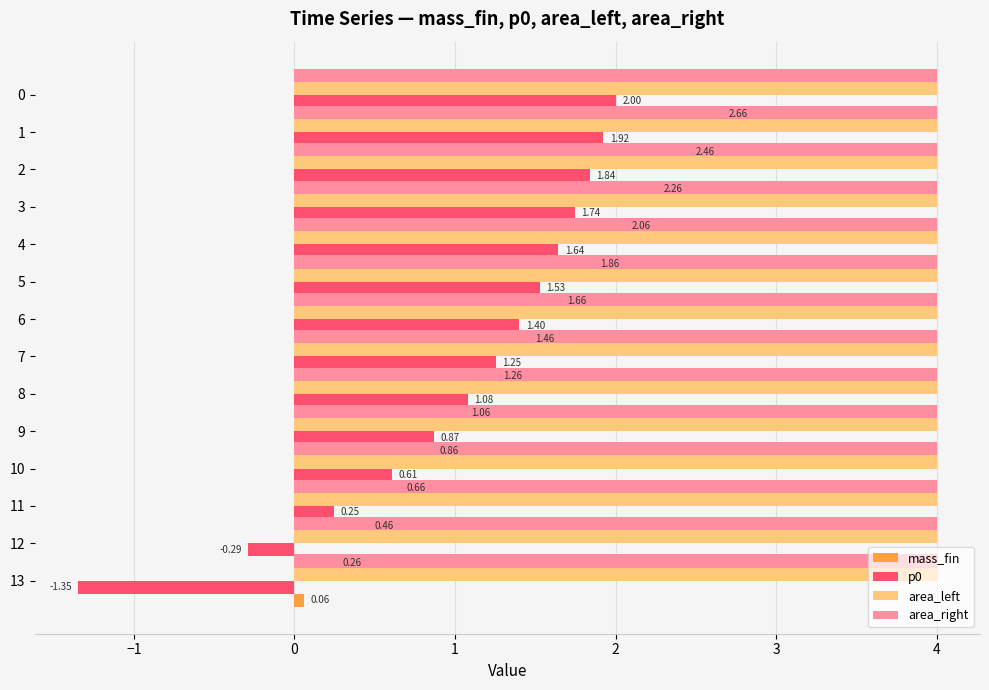

What is the difference between the second highest and second lowest values in the p0 series?

2.2